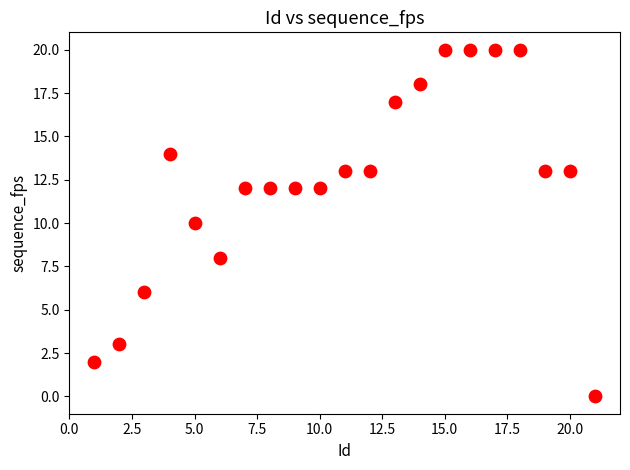

What is the range of X values (max minus min)?

20